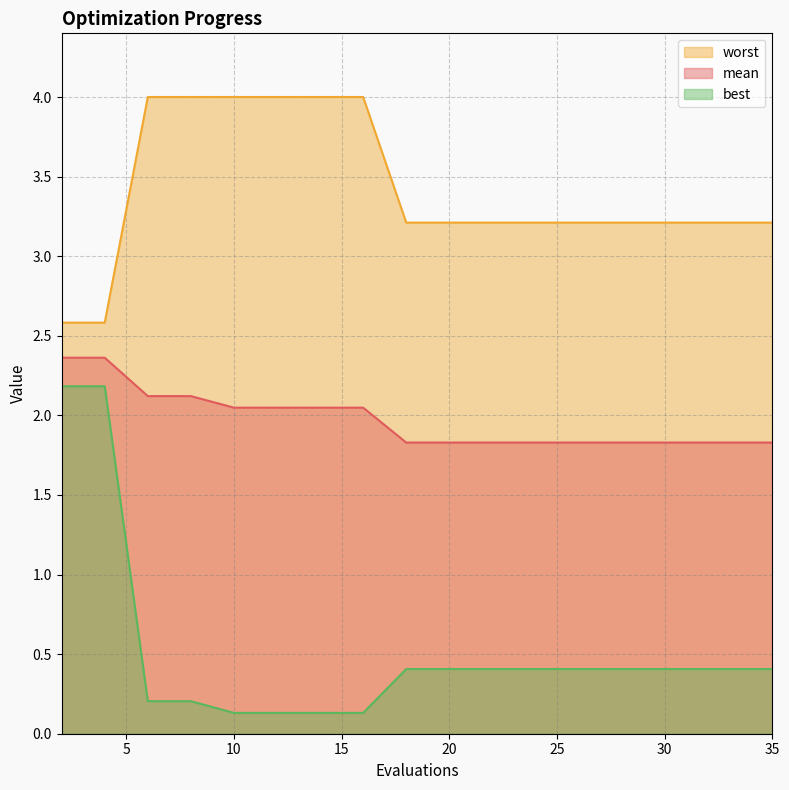

List the series in order of their overall mean, lowest first.

best, mean, worst